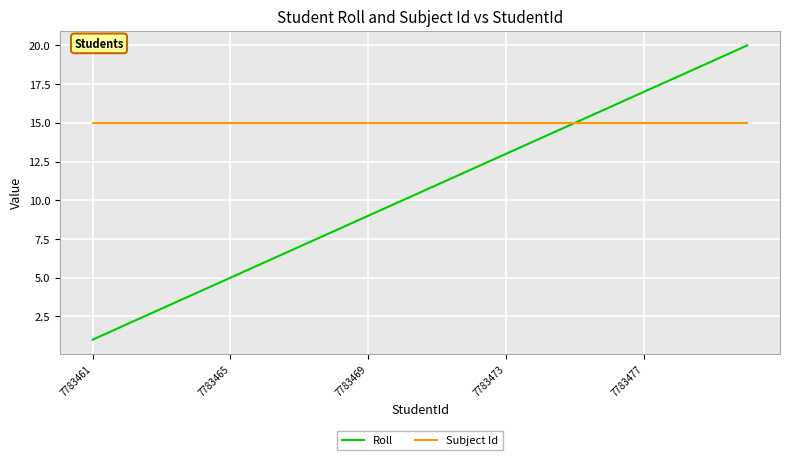

Rank the series by their average value, from highest to lowest.

Subject Id, Roll